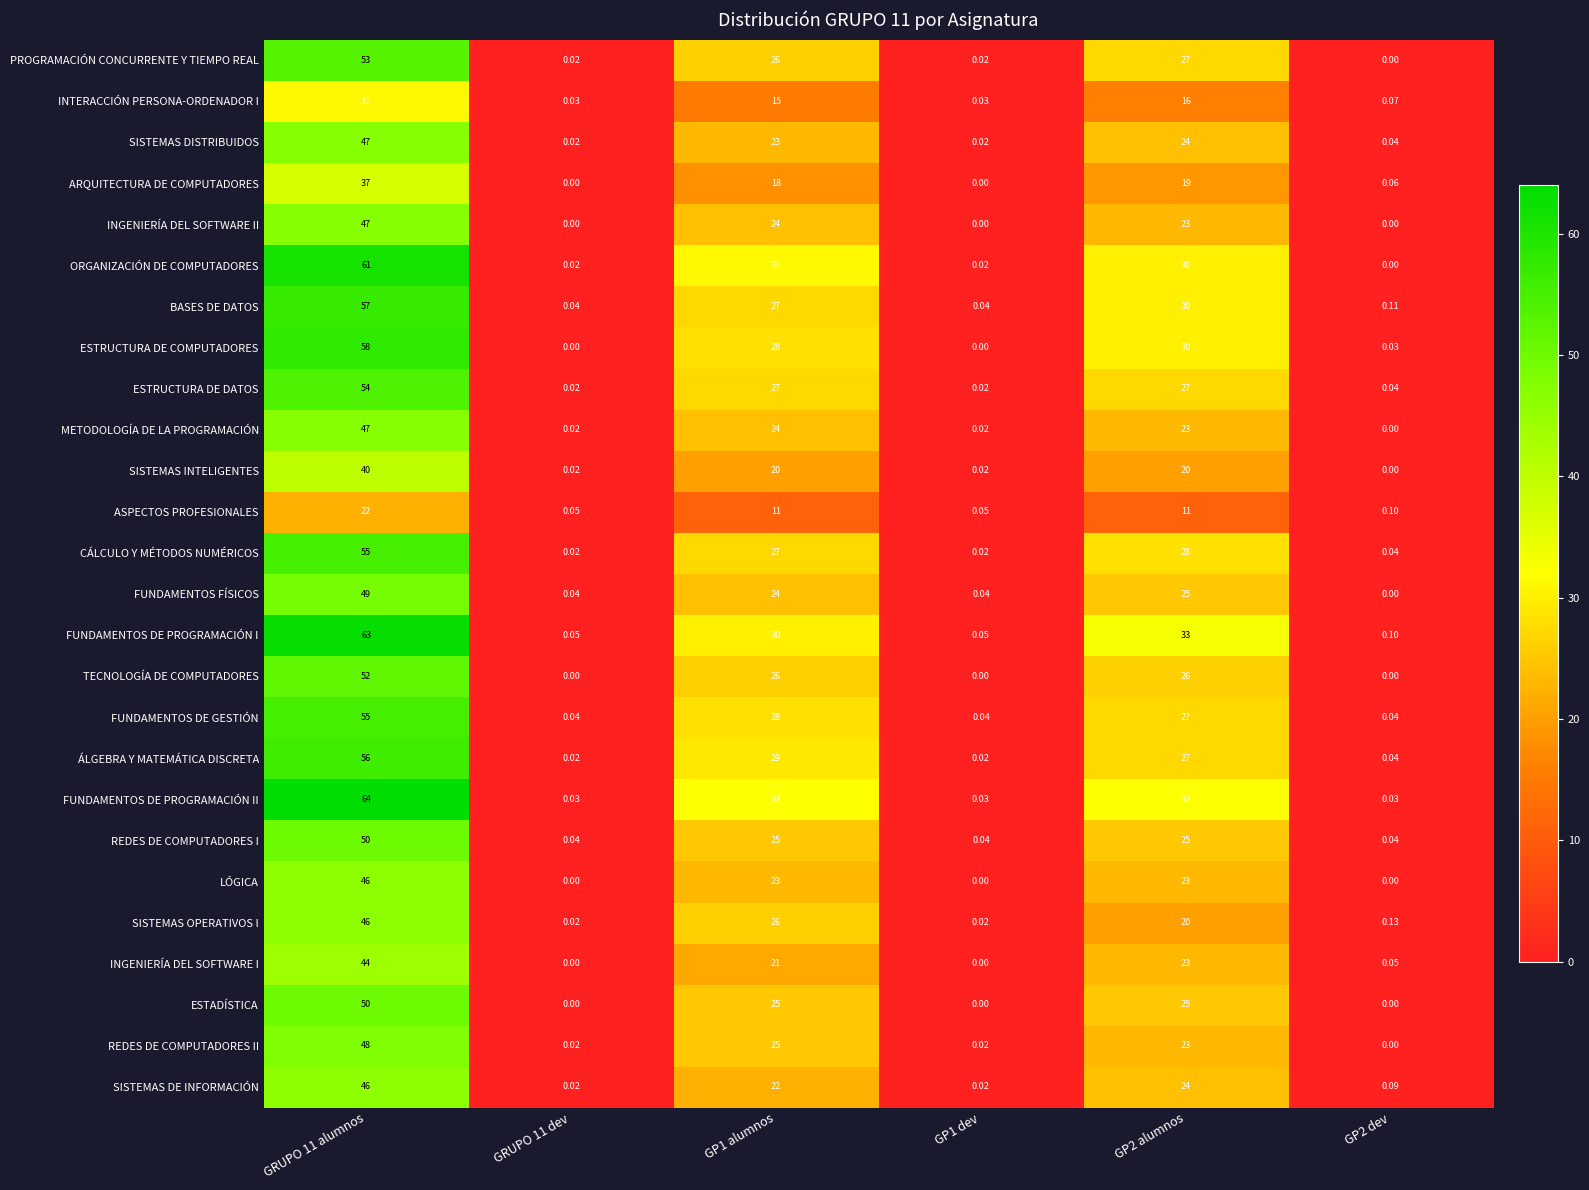

Between GRUPO 11 dev and GP1 alumnos, which series saw the biggest shift?

FUNDAMENTOS DE PROGRAMACIÓN II